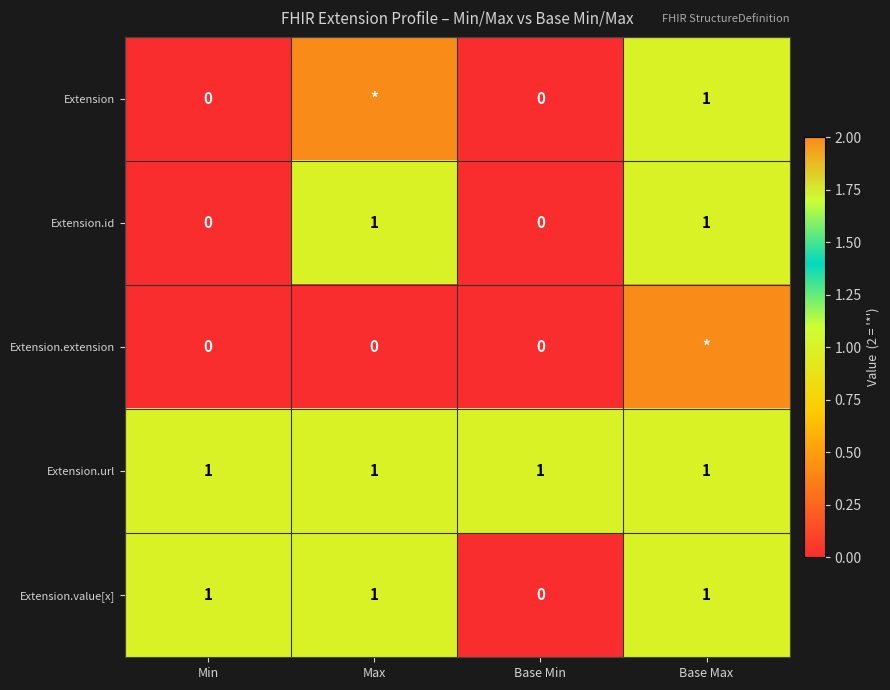

Is the value of Extension.value[x] at Base Min greater than the value of Extension.url at Max?

No